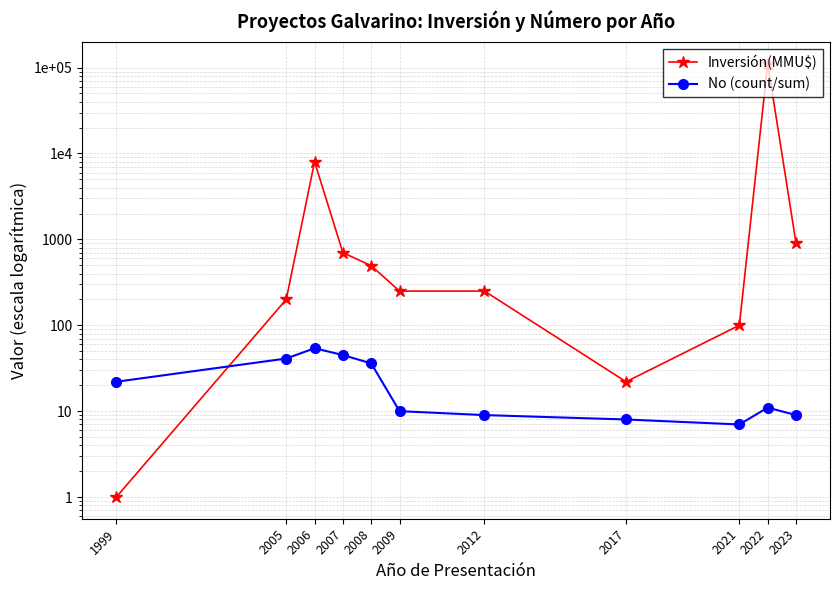

List the labels in order of No (count/sum) value, largest first.

2006, 2007, 2005, 2008, 1999, 2022, 2009, 2012, 2023, 2017, 2021